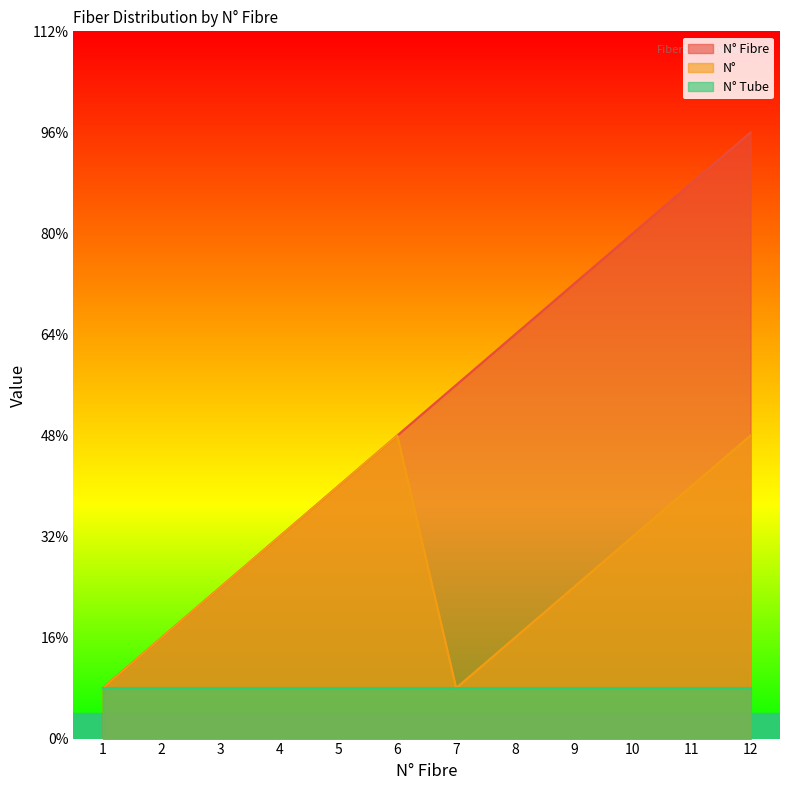

List the series in order of their overall mean, highest first.

N° Fibre, N°, N° Tube